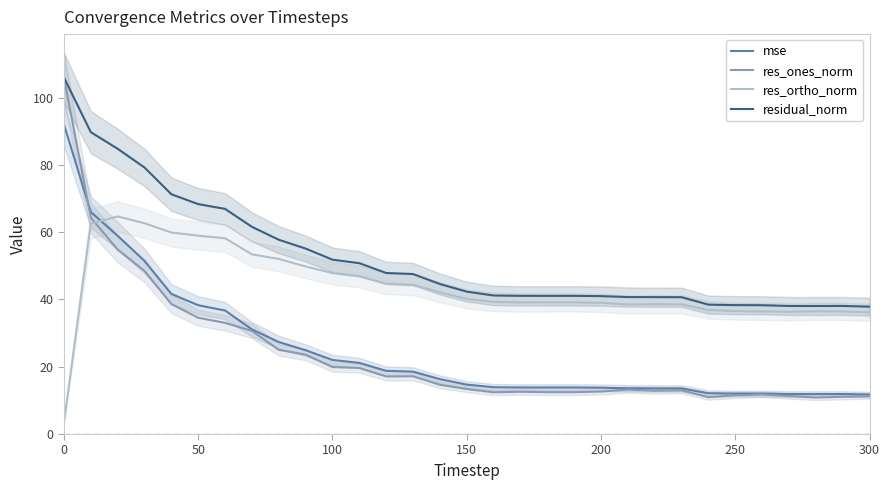

Reading left to right, list all the values displayed in this chart.

mse: 92.0	66.0	58.9	51.4	41.6	38.3	36.7	31.1	27.3	24.9	22.0	21.1	18.8	18.5	16.3	14.7	13.9	13.8	13.8	13.8	13.8	13.6	13.6	13.6	12.1	12.0	12.0	11.9	11.9	11.9	11.7
res_ones_norm: 105.9	64.3	54.8	48.5	38.6	34.6	33.1	30.7	25.0	23.6	19.9	19.6	17.1	17.2	14.6	13.4	12.4	12.6	12.4	12.4	12.6	13.2	12.9	13.0	10.9	11.5	11.8	11.3	10.9	11.1	11.3
res_ortho_norm: 3.5	62.6	64.7	62.7	59.9	59.0	58.2	53.4	52.0	49.8	47.8	46.8	44.7	44.4	42.1	40.2	39.3	39.1	39.1	39.2	39.0	38.5	38.6	38.5	36.9	36.6	36.4	36.3	36.5	36.4	36.1
residual_norm: 106.0	89.7	84.8	79.2	71.3	68.3	66.9	61.6	57.8	55.1	51.8	50.8	47.9	47.6	44.6	42.3	41.2	41.1	41.1	41.1	41.0	40.7	40.7	40.7	38.5	38.3	38.3	38.1	38.1	38.1	37.9